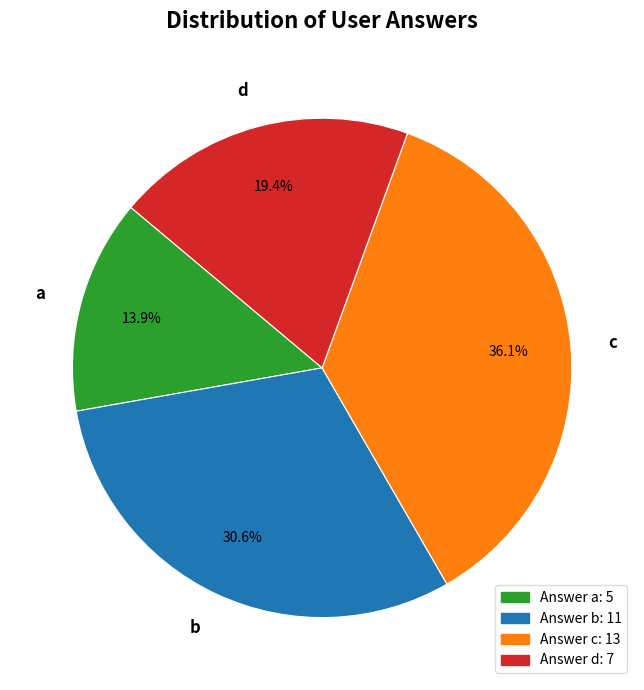

To the nearest percent, what is the combined percentage of c and b?

67%